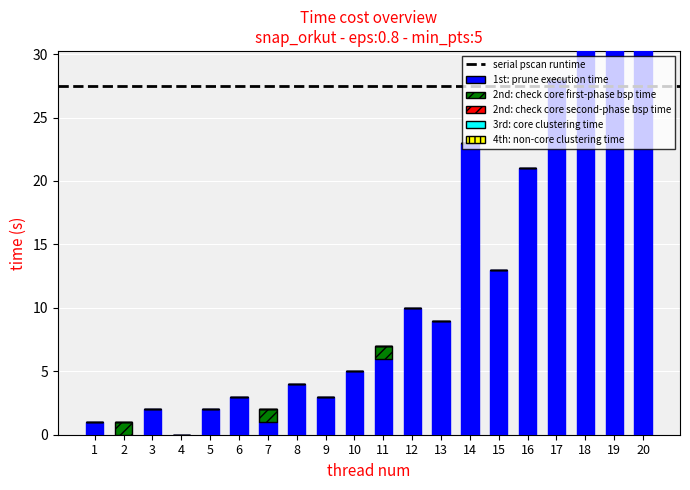

Reading left to right, what are all the values shown in this chart?

1st: prune execution time: 1	0	2	0	2	3	1	4	3	5	6	10	9	23	13	21	28	33	35	56
2nd: check core first-phase bsp time: 0	1	0	0	0	0	1	0	0	0	1	0	0	0	0	0	0	0	0	0
2nd: check core second-phase bsp time: 0	0	0	0	0	0	0	0	0	0	0	0	0	0	0	0	0	0	0	0
3rd: core clustering time: 0	0	0	0	0	0	0	0	0	0	0	0	0	0	0	0	0	0	0	0
4th: non-core clustering time: 0	0	0	0	0	0	0	0	0	0	0	0	0	0	0	0	0	0	0	0